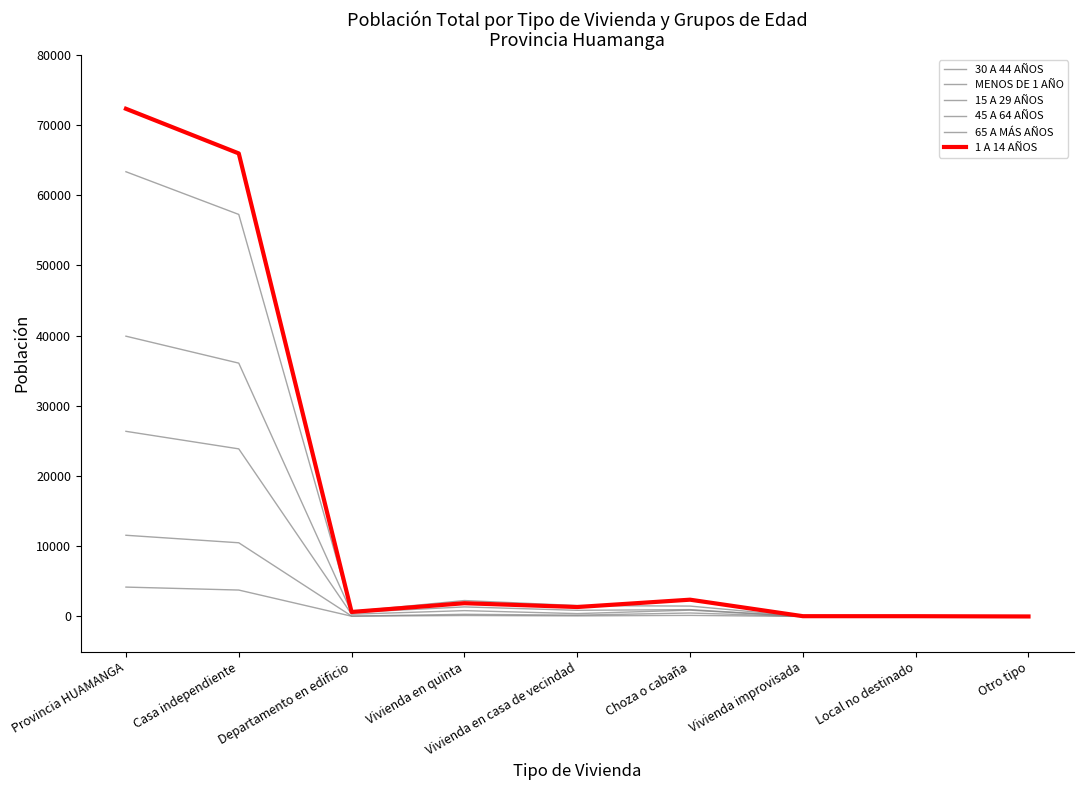

How many distinct data groups are displayed?

6